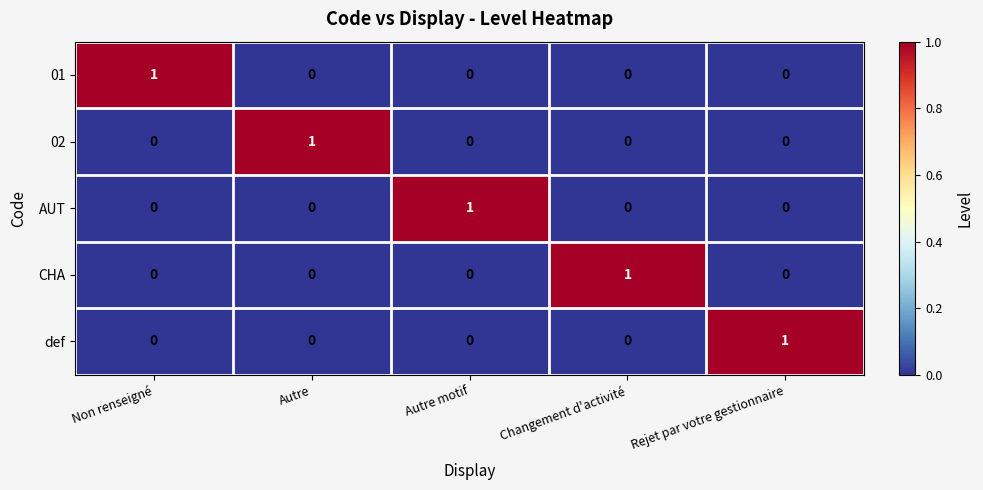

Is it true that 02 equals 0 at Changement d'activité?

True